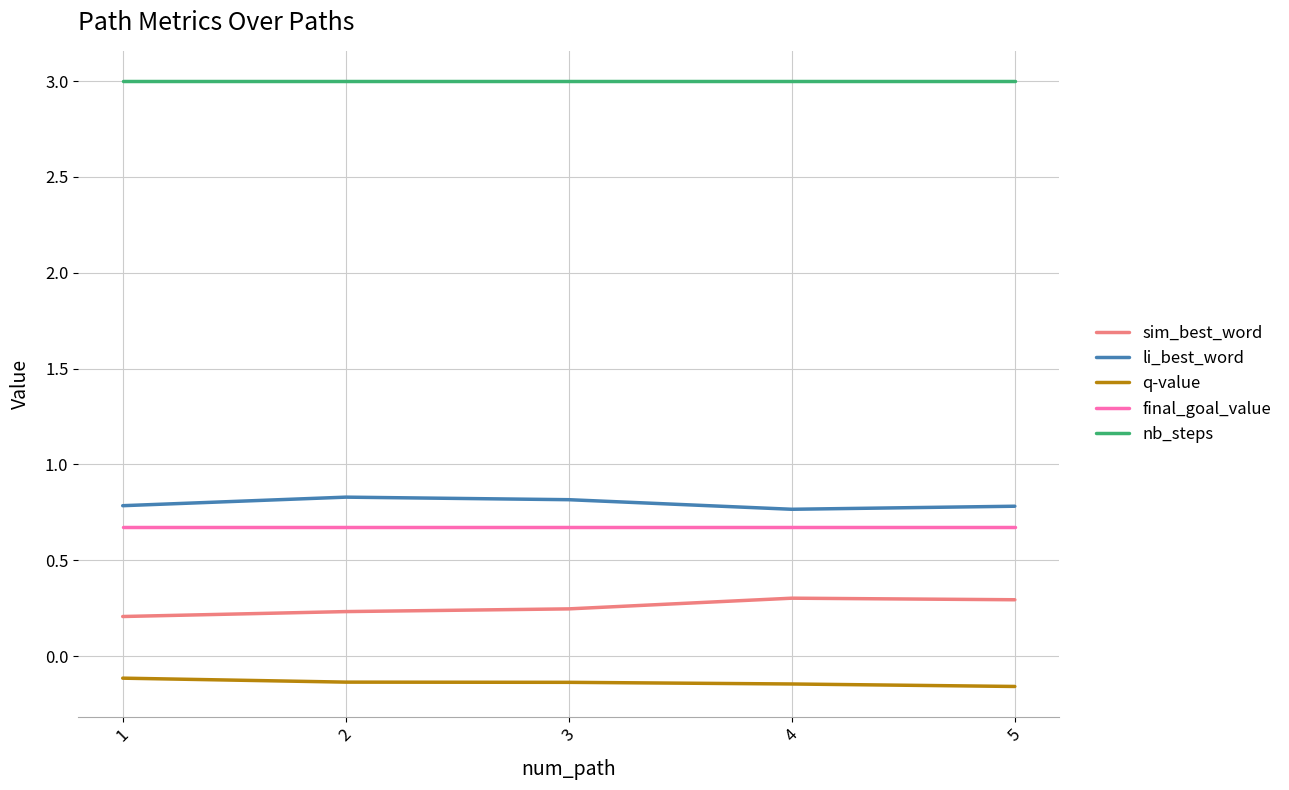

How many lines are shown in the chart?

5